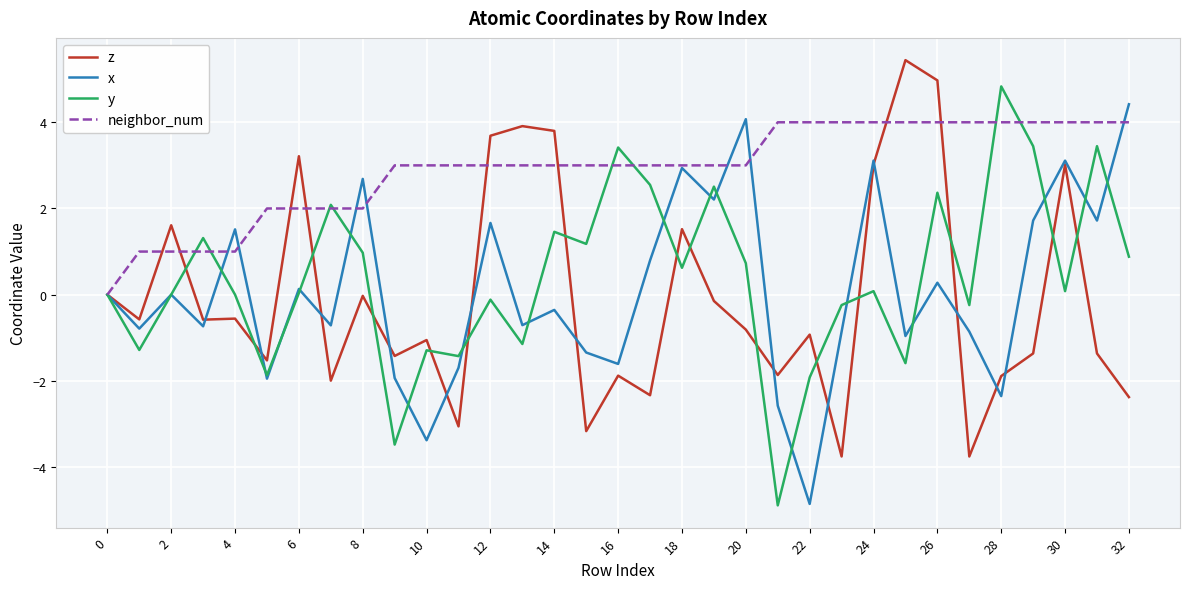

After their last crossing, which series has the higher values: neighbor_num or y?

neighbor_num